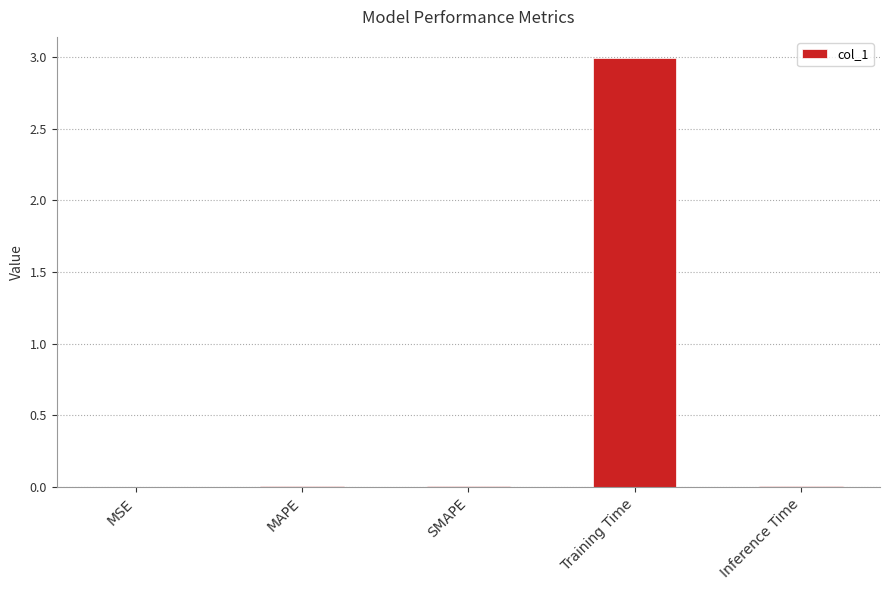

What is the maximum value shown in the chart?

3.0